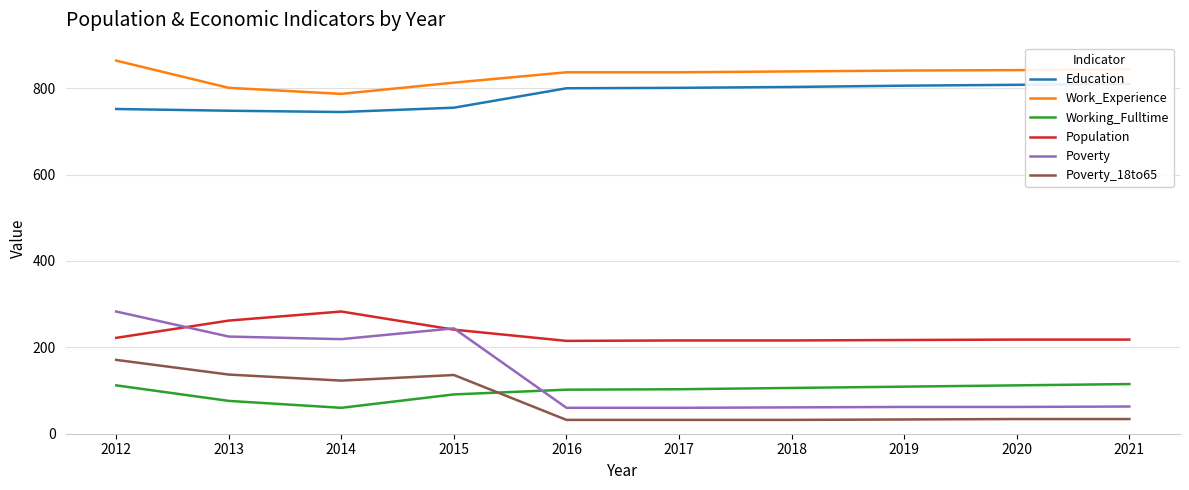

Rank the series by their maximum value, from lowest to highest.

Working_Fulltime, Poverty_18to65, Population, Poverty, Education, Work_Experience